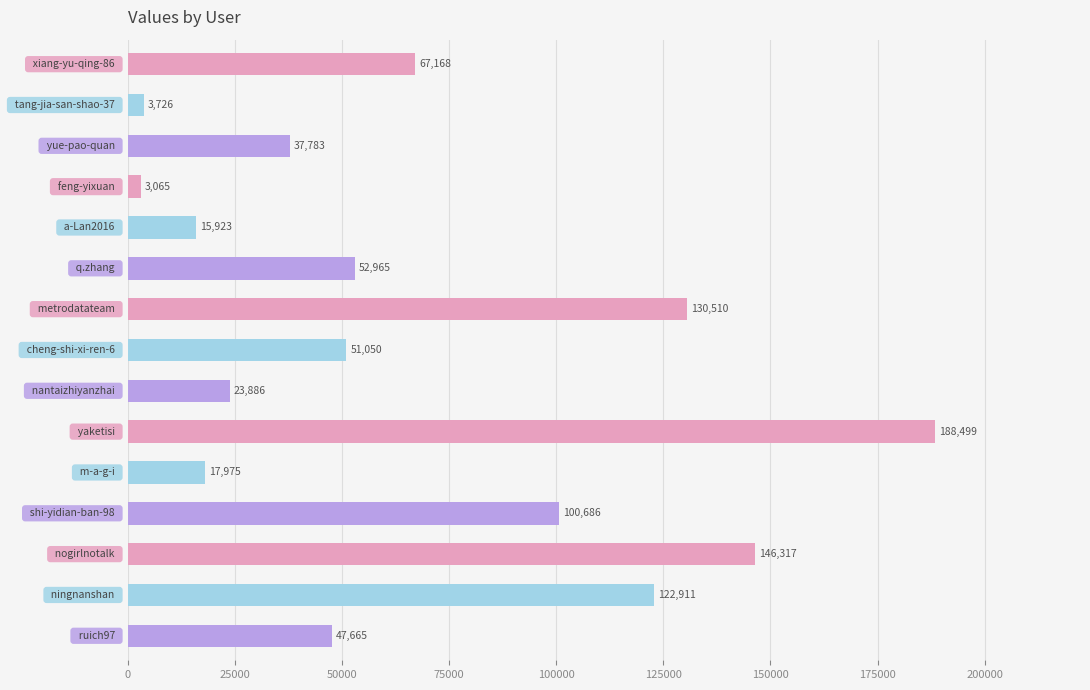

Reading top to bottom, transcribe all the data shown in this chart.

67168	3726	37783	3065	15923	52965	130510	51050	23886	188499	17975	100686	146317	122911	47665